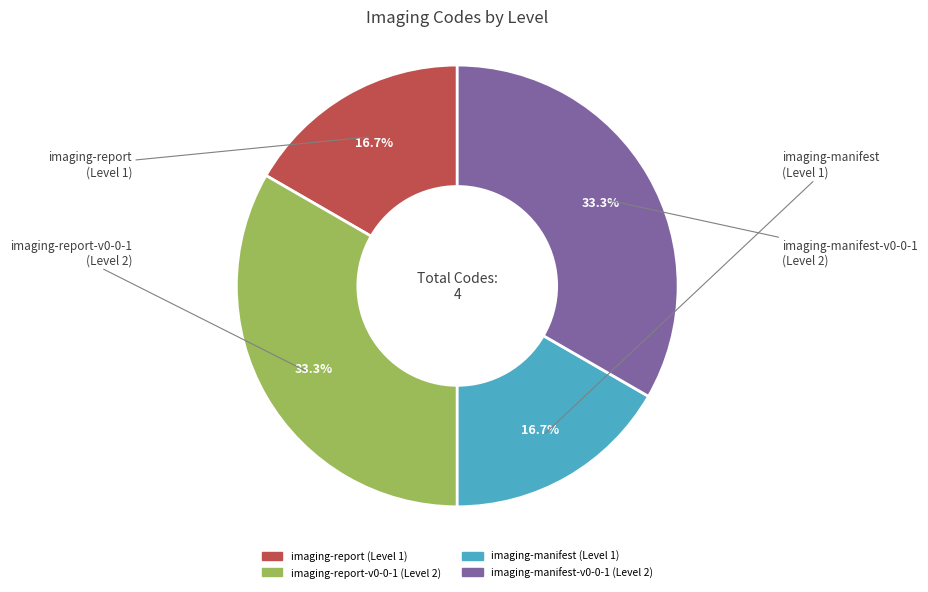

Does any single category account for the majority?

No